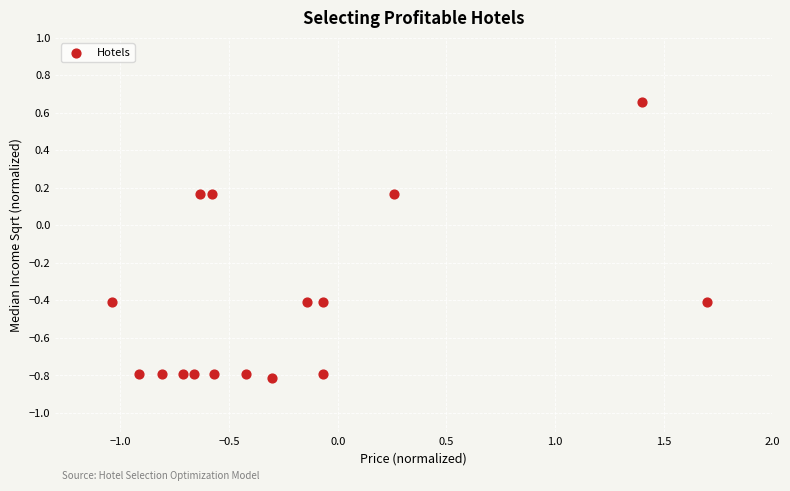

What is the range of X values (max minus min)?

2.7